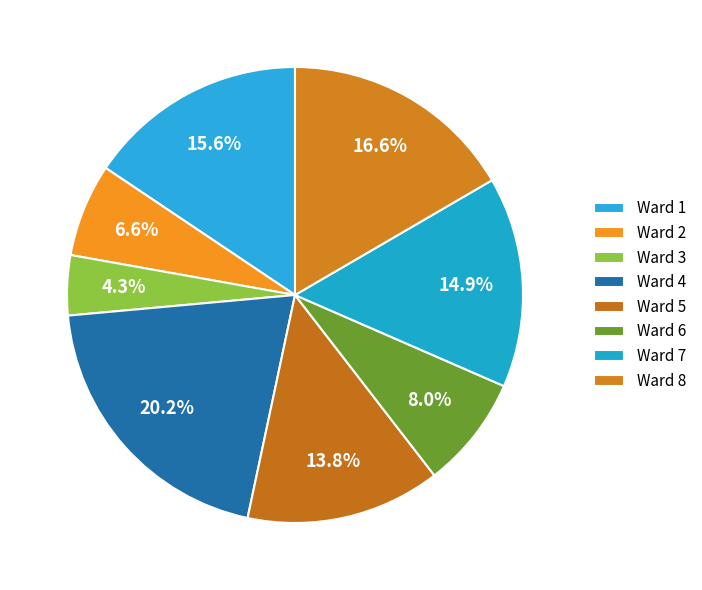

What percentage is the Ward 2 slice, to the nearest percent?

7%